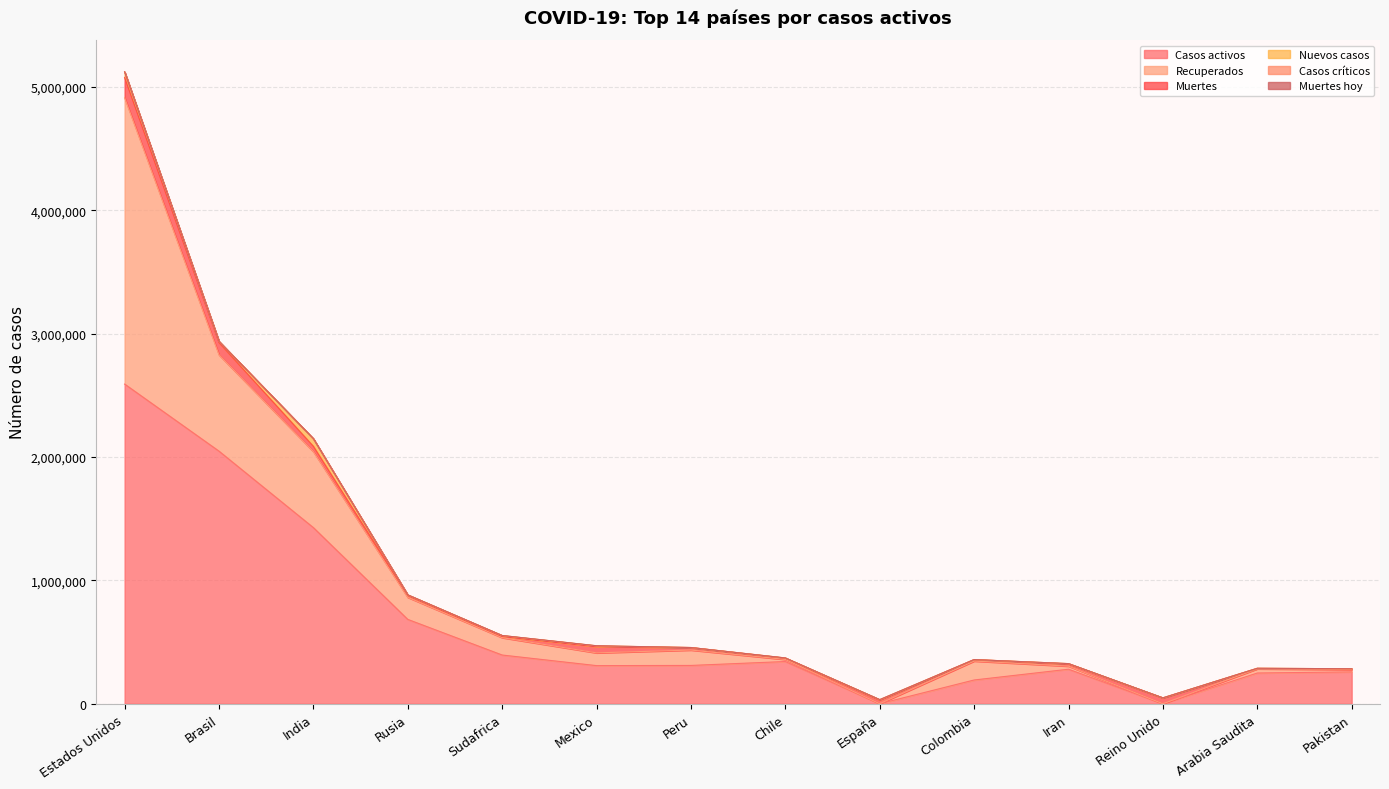

At which label is Casos críticos closest to 0?

Estados Unidos